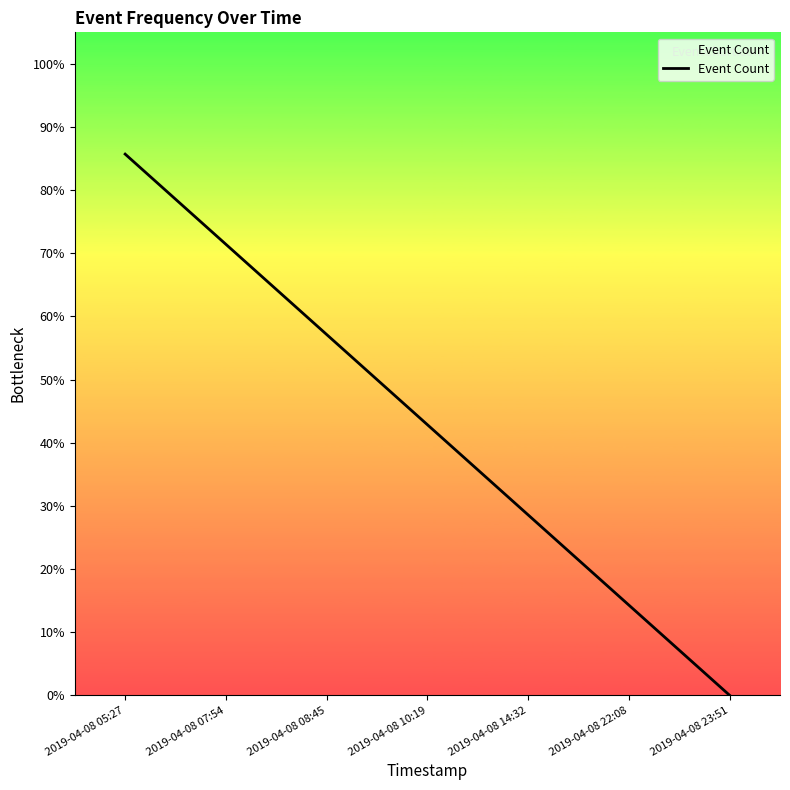

What position from the right is 2019-04-08 10:19?

4